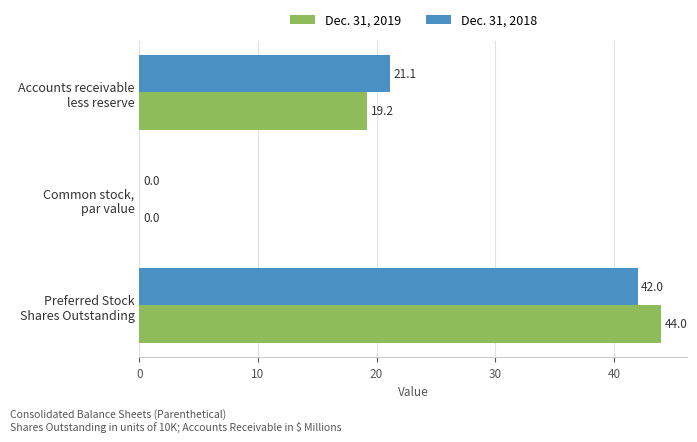

Which series has the largest total across all categories?

Dec. 31, 2019